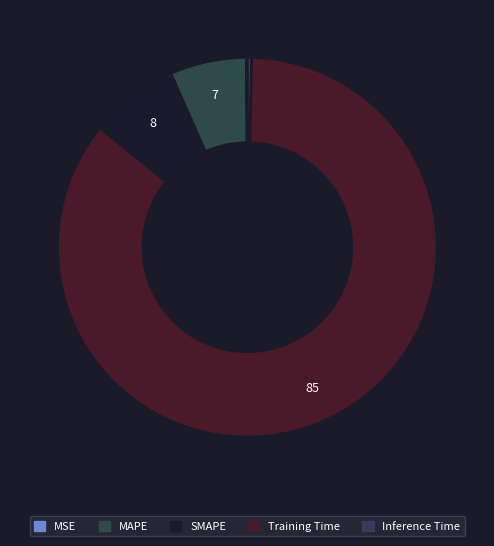

To the nearest percent, what percentage of the pie is MAPE?

7%